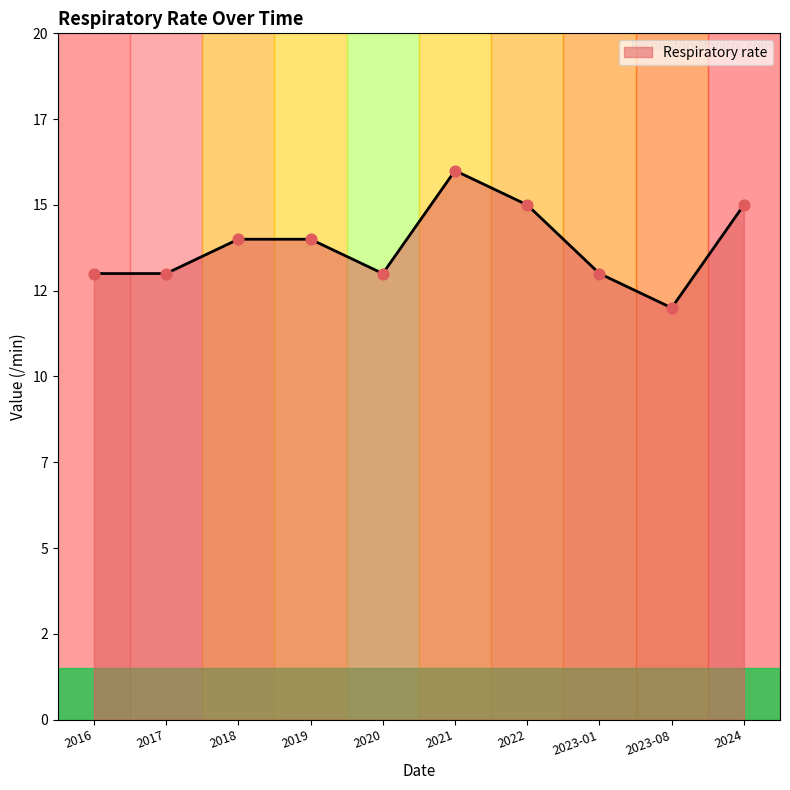

What is the change in value from 2020 to 2023-08?

-1